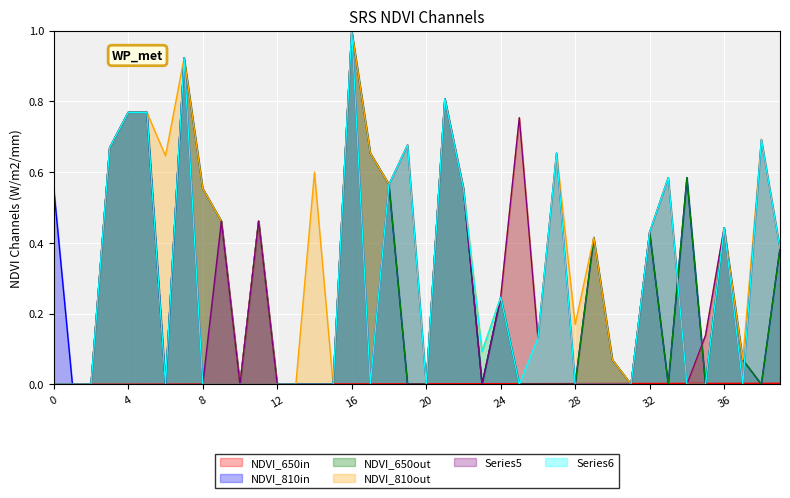

Reading left to right, extract all data points from this chart.

col_1: 0.0	0.0	0.0	0.0	0.0	0.0	0.0	0.0	0.0	0.0	0.0	0.0	0.0	0.0	0.0	0.0	0.0	0.0	0.0	0.0	0.0	0.0	0.0	0.0	0.0	0.0	0.0	0.0	0.0	0.0	0.0	0.0	0.0	0.0	0.0	0.0	0.0	0.0	0.0	0.0
col_8: 0.6	0.0	0.0	0.7	0.8	0.8	0.0	0.9	0.6	0.5	0.0	0.5	0.0	0.0	0.0	0.0	1.0	0.7	0.6	0.0	0.0	0.8	0.6	0.0	0.2	0.0	0.0	0.0	0.0	0.4	0.1	0.0	0.4	0.0	0.6	0.0	0.4	0.1	0.0	0.4
col_7: 0.0	0.0	0.0	0.7	0.8	0.8	0.0	0.9	0.6	0.5	0.0	0.5	0.0	0.0	0.0	0.0	1.0	0.7	0.6	0.0	0.0	0.8	0.6	0.0	0.2	0.0	0.0	0.0	0.0	0.4	0.1	0.0	0.4	0.0	0.6	0.0	0.4	0.1	0.0	0.4
col_9: 0.0	0.0	0.0	0.7	0.8	0.8	0.6	0.9	0.6	0.5	0.0	0.5	0.0	0.0	0.6	0.0	1.0	0.7	0.6	0.7	0.0	0.8	0.6	0.1	0.2	0.8	0.1	0.7	0.2	0.4	0.1	0.0	0.4	0.6	0.0	0.1	0.4	0.1	0.7	0.4
col_10: 0.0	0.0	0.0	0.7	0.8	0.8	0.0	0.9	0.0	0.5	0.0	0.5	0.0	0.0	0.0	0.0	1.0	0.0	0.6	0.7	0.0	0.8	0.6	0.0	0.2	0.8	0.1	0.7	0.0	0.0	0.0	0.0	0.4	0.6	0.0	0.1	0.4	0.0	0.7	0.4
col_11: 0.0	0.0	0.0	0.7	0.8	0.8	0.0	0.9	0.0	0.0	0.0	0.0	0.0	0.0	0.0	0.0	1.0	0.0	0.6	0.7	0.0	0.8	0.6	0.1	0.2	0.0	0.1	0.7	0.0	0.0	0.0	0.0	0.4	0.6	0.0	0.0	0.4	0.0	0.7	0.4